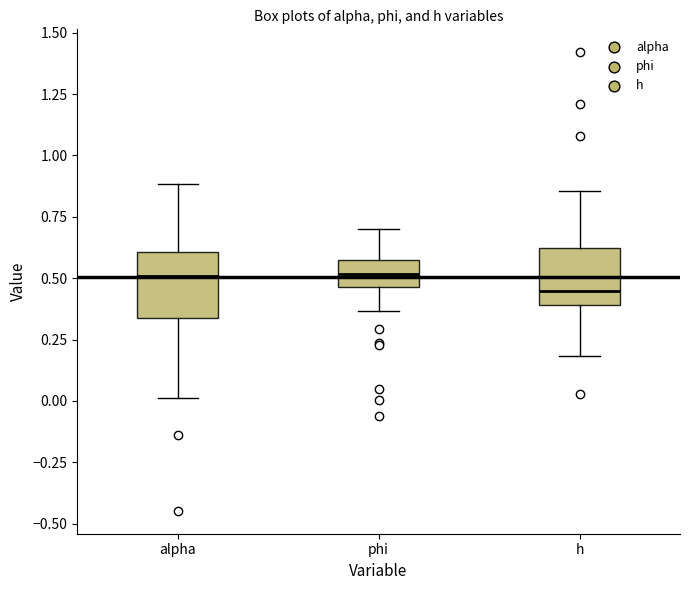

Reading left to right, read every box against the y-axis: the position of its median line, the range the box covers, and the ends of its whiskers. The values are not printed on the chart, so give them approximately, as read against the axis.

alpha: median 0.50, box 0.35 to 0.60, whiskers 0.00 to 0.90
phi: median 0.50, box 0.45 to 0.60, whiskers 0.35 to 0.70
h: median 0.45, box 0.40 to 0.60, whiskers 0.20 to 0.85